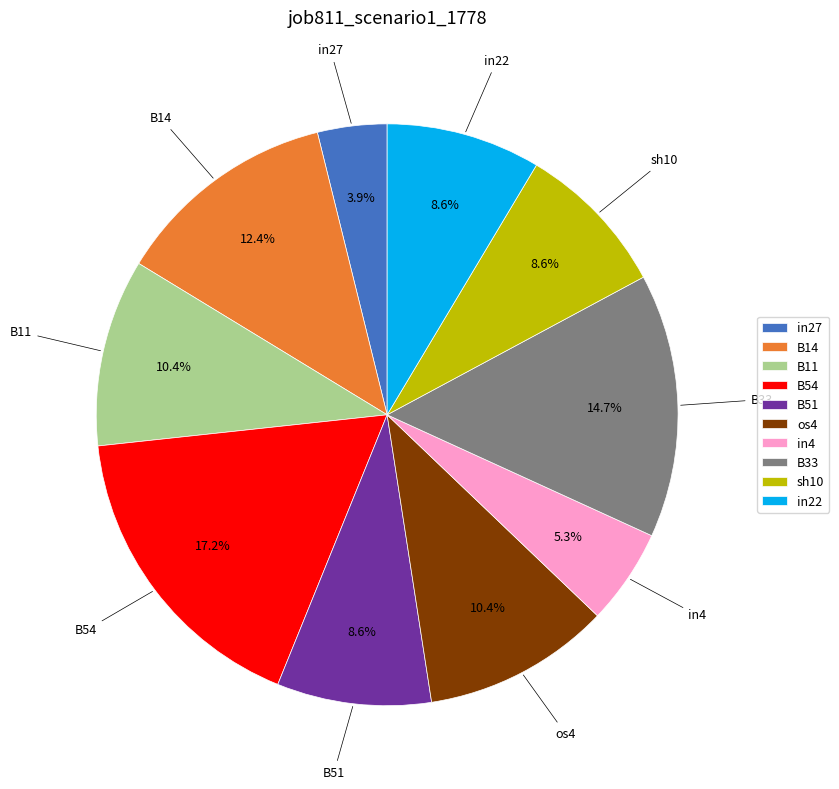

The B54 slice represents 31% of the pie. True or false?

False